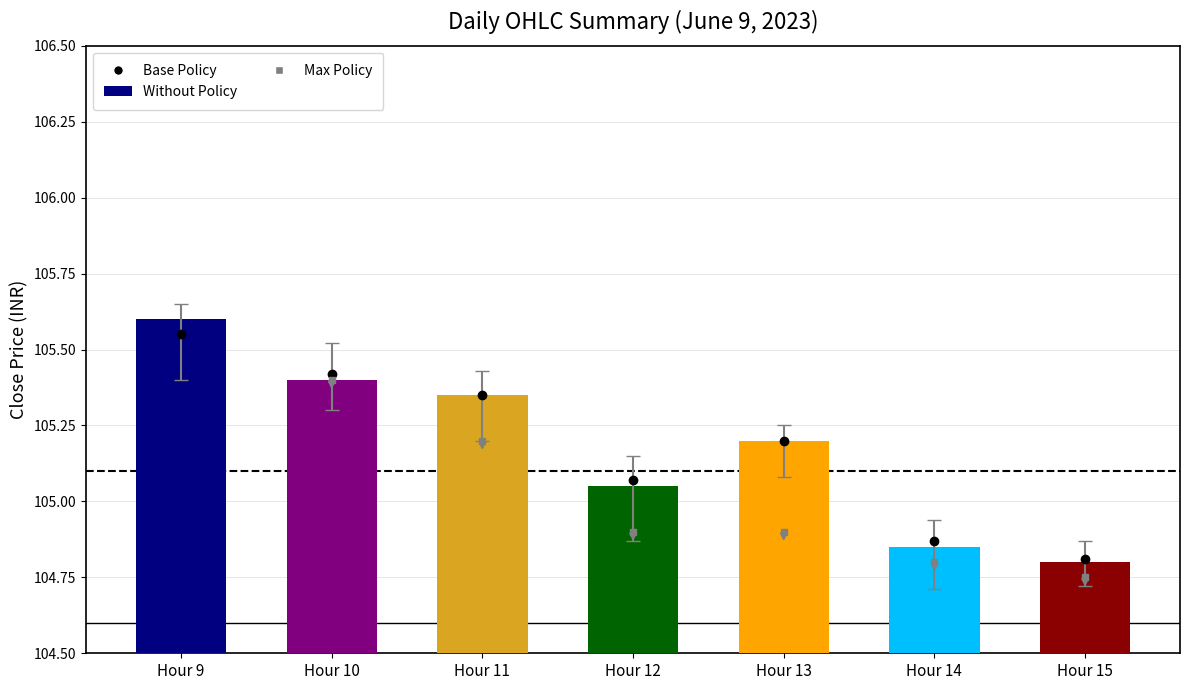

The chart shows a value of 104.8 at Hour 15. True or false?

True